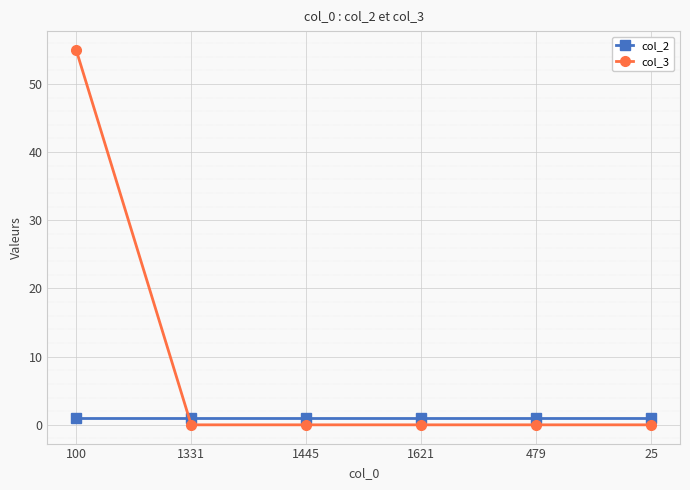

Which series has the widest spread of values?

col_3